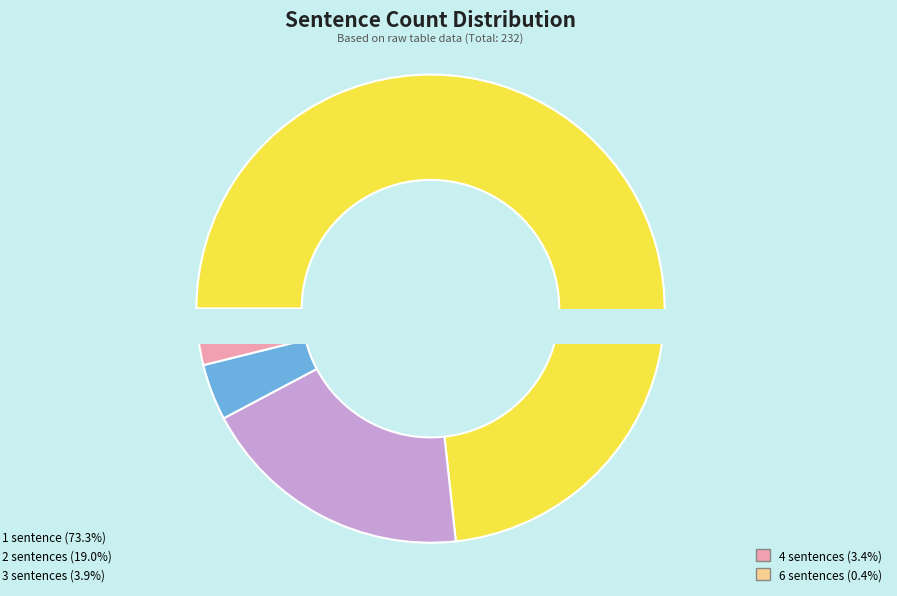

To the nearest percent, what is the difference between the largest and smallest slice percentages?

73%